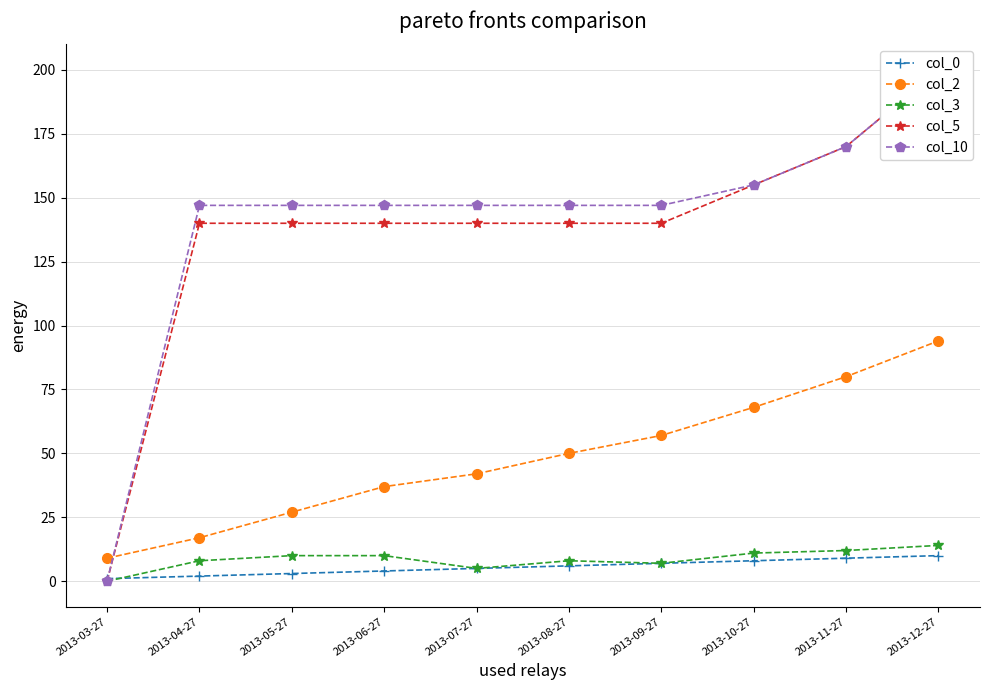

How many data points in col_10 are less than 147?

1